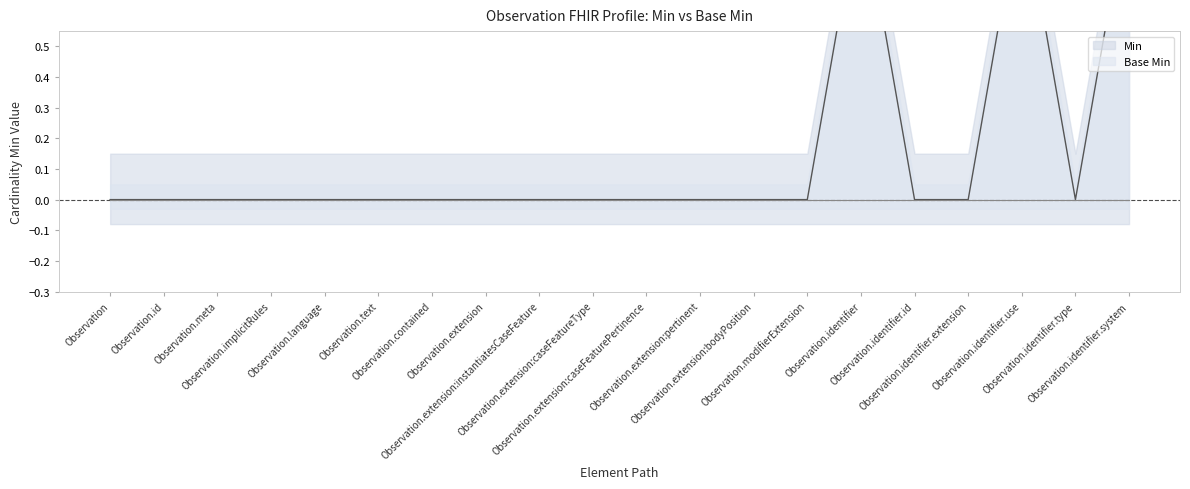

True or false: the data shows 0 at Observation.extension:instantiatesCaseFeature.

True